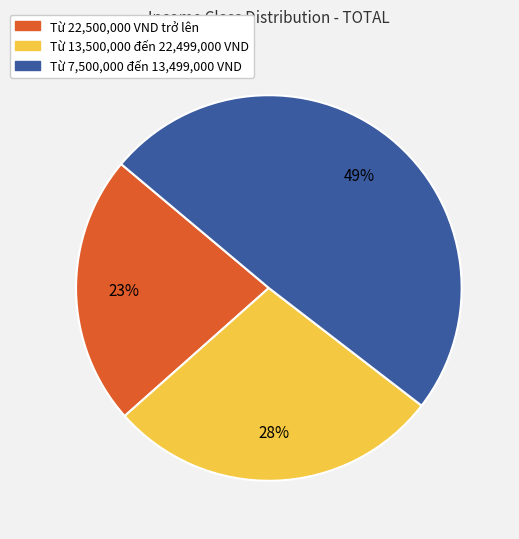

Do Từ 13,500,000 đến 22,499,000 VND and Từ 22,500,000 VND trở lên together represent more than half of the pie?

Yes